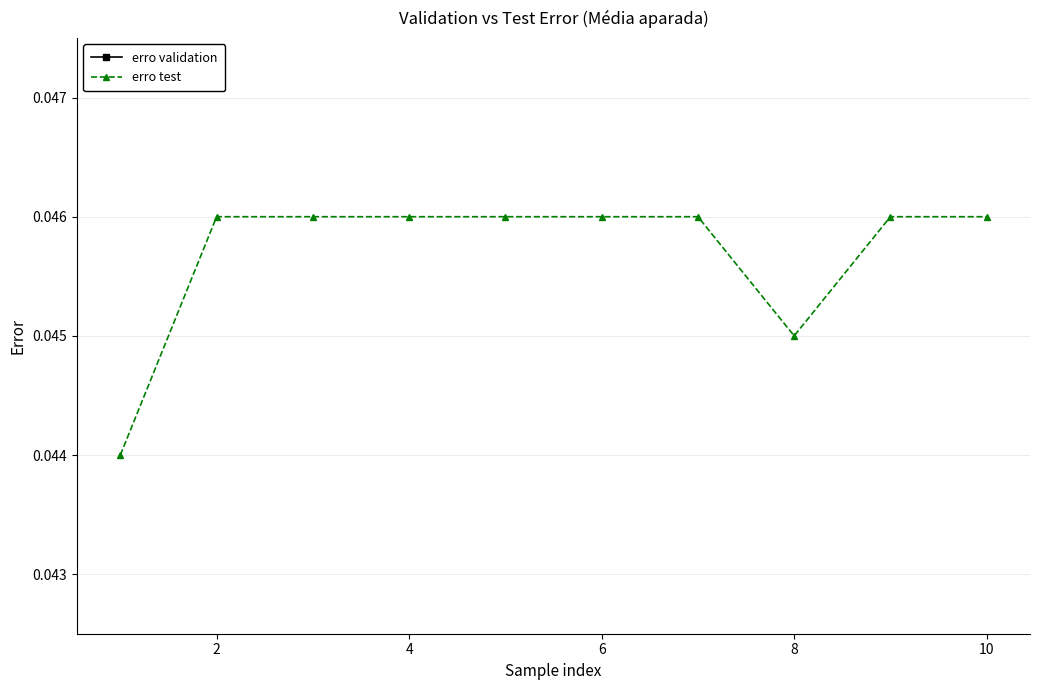

True or false: erro validation has more than 0 interior local peaks.

False